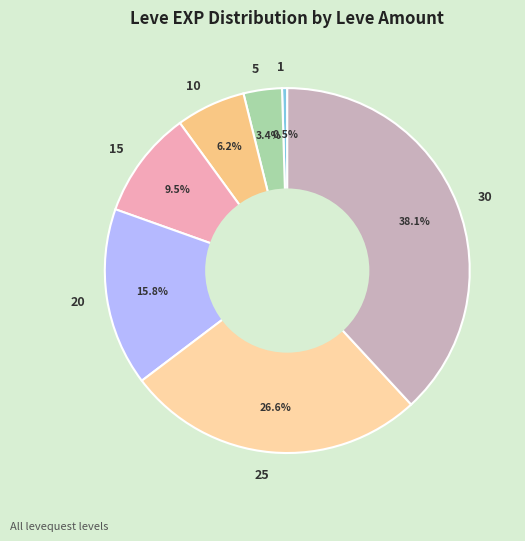

What is the total percentage of 30 and 5?

41.5%